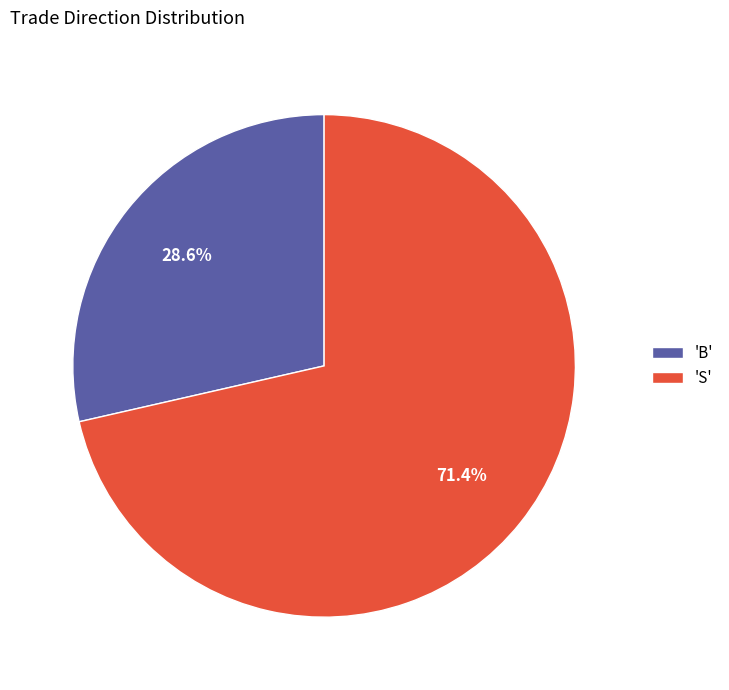

How many segments does this pie chart have?

2